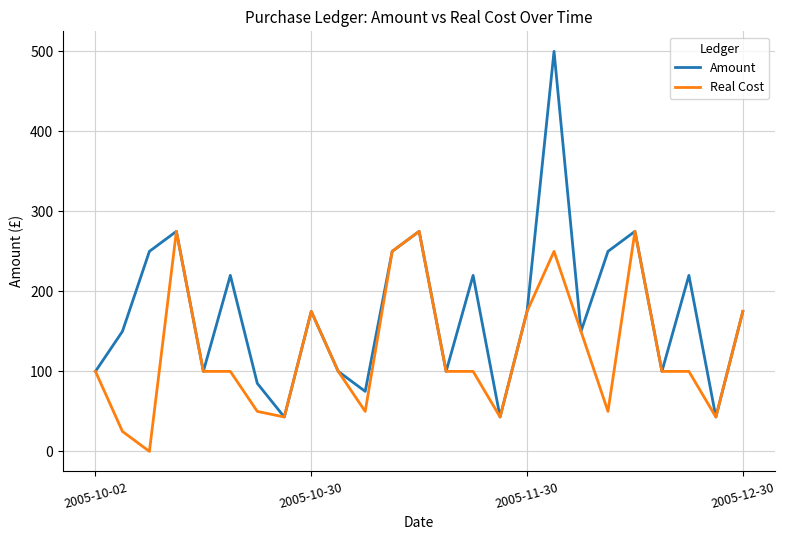

List the series in order of their overall mean, lowest first.

Real Cost, Amount